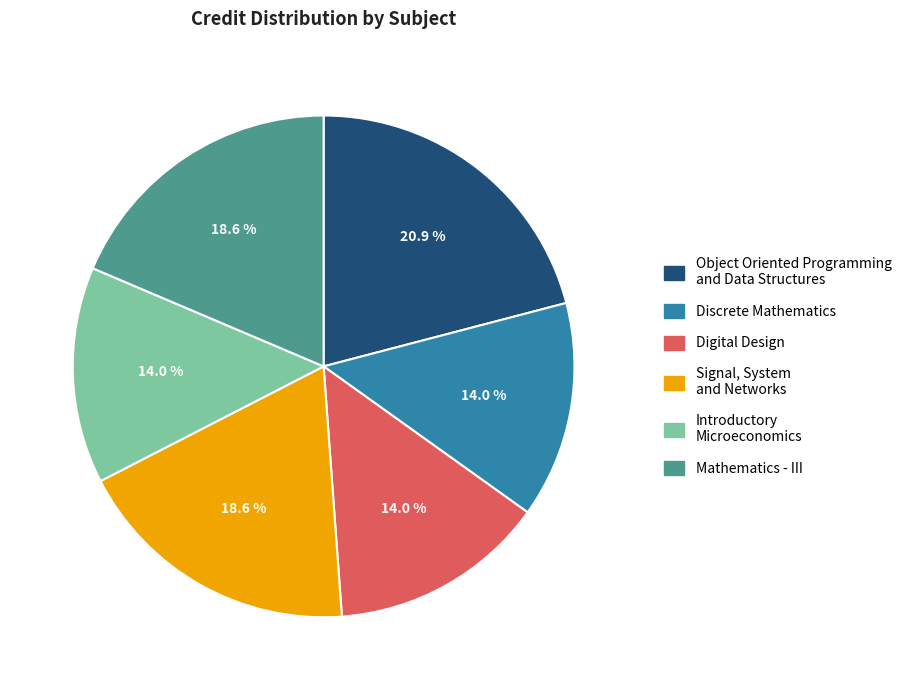

How many slices are in this pie chart?

6